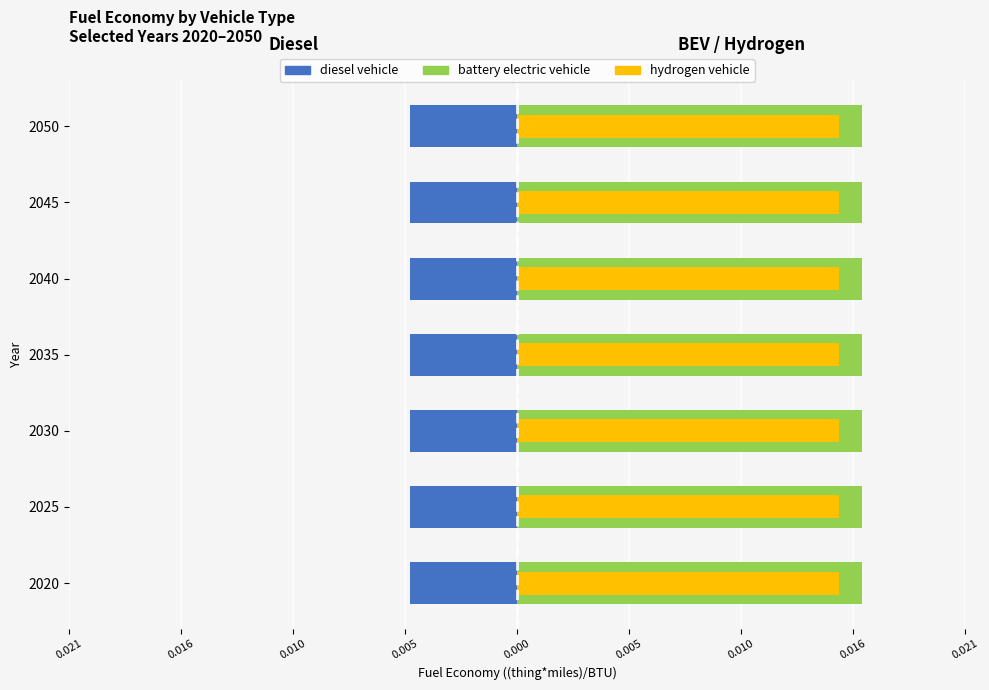

Is the value of battery electric vehicle at 0.010 greater than the value of diesel vehicle at 0.010?

No